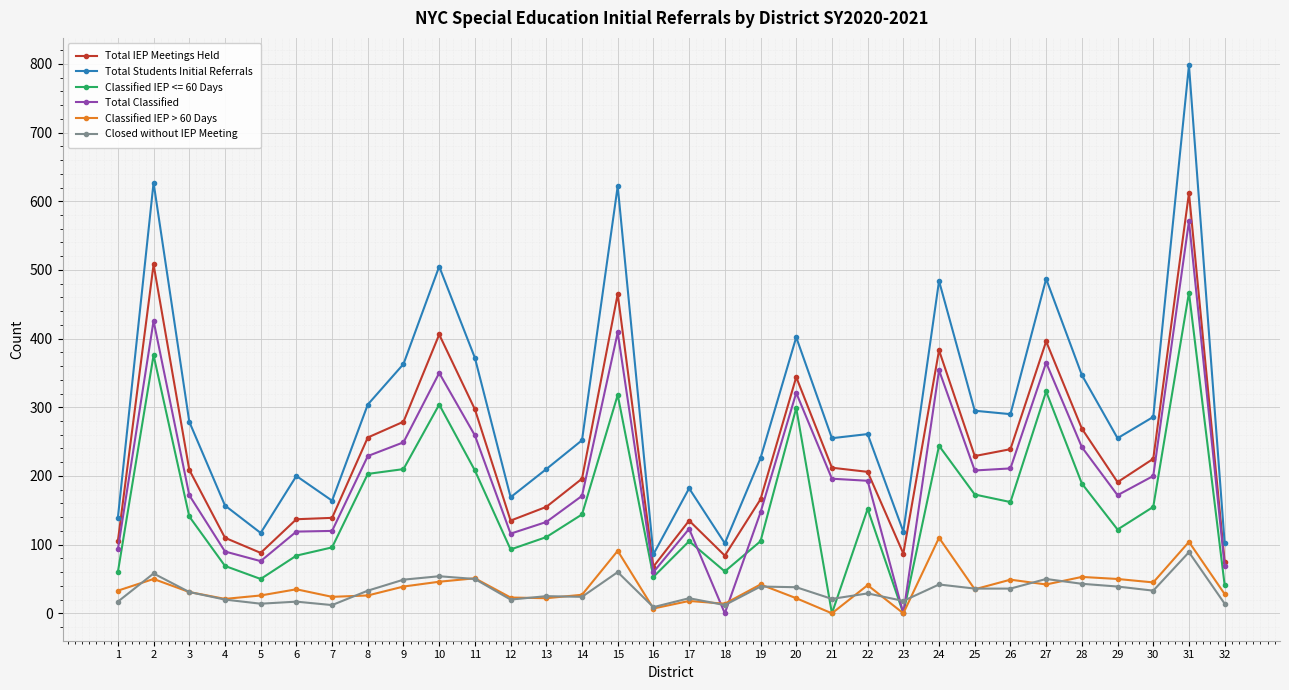

Where is the first local maximum for Total Students Initial Referrals?

2